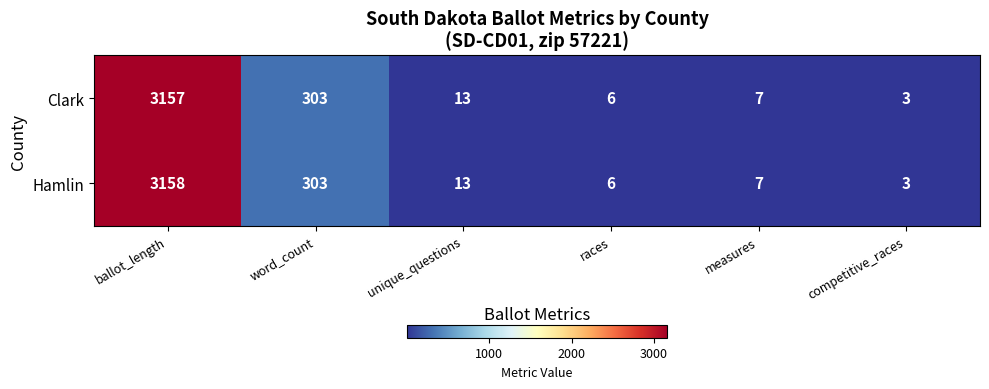

Where is Clark nearest to the value 1580?

word_count